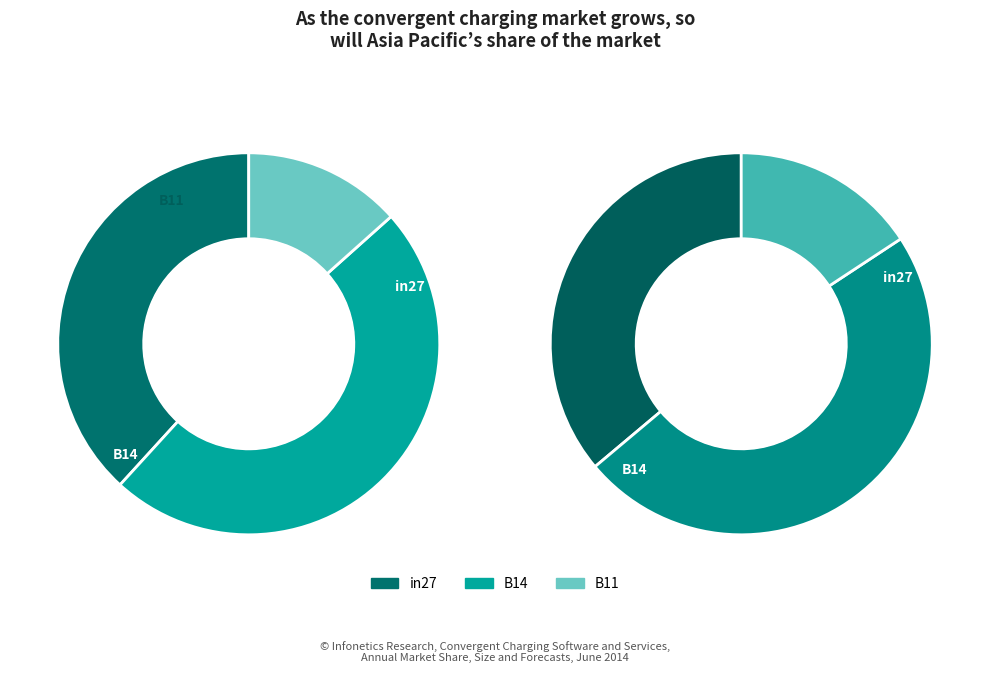

Which category has the biggest portion of the pie?

B14